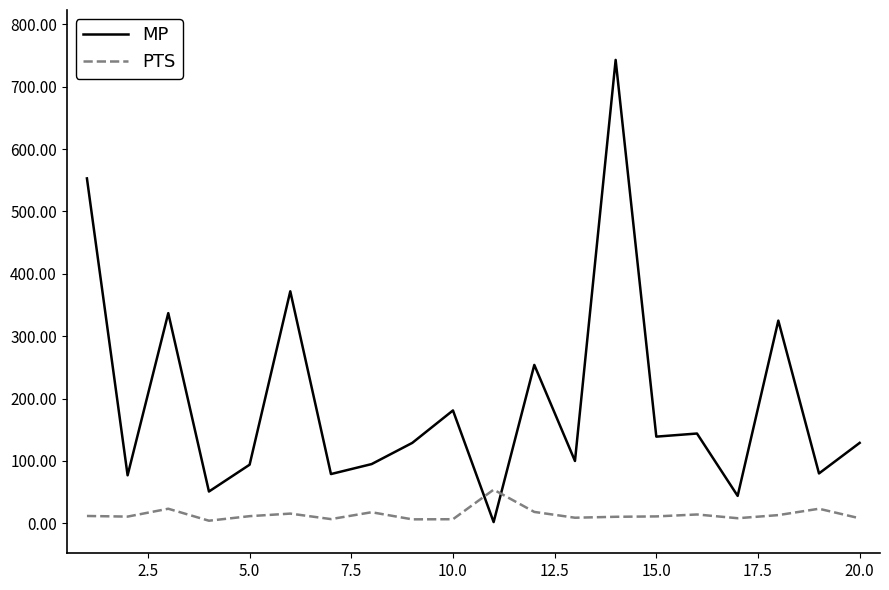

What is the difference between the maximum and minimum values in the MP series?

741.0